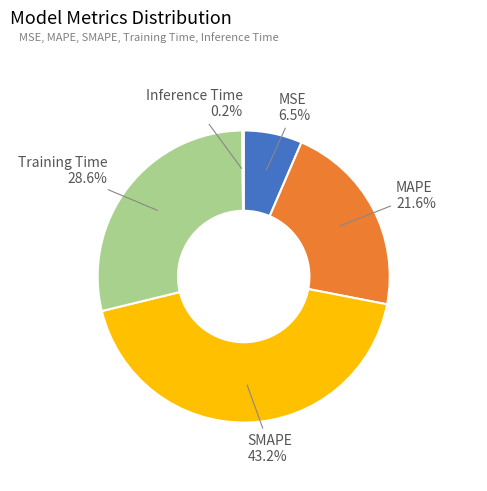

The Training Time slice represents 23% of the pie. True or false?

False